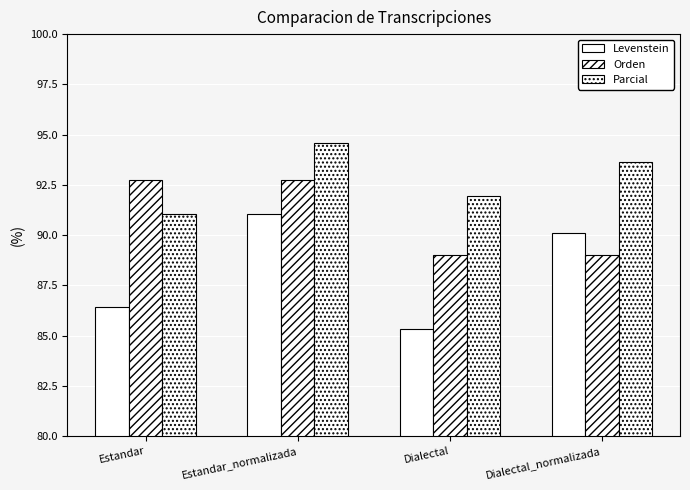

Reading right to left, what are all the values shown in this chart?

Levenstein: Dialectal_normalizada=90.1	Dialectal=85.3	Estandar_normalizada=91.1	Estandar=86.4
Orden: Dialectal_normalizada=89.0	Dialectal=89.0	Estandar_normalizada=92.7	Estandar=92.7
Parcial: Dialectal_normalizada=93.6	Dialectal=92.0	Estandar_normalizada=94.6	Estandar=91.1